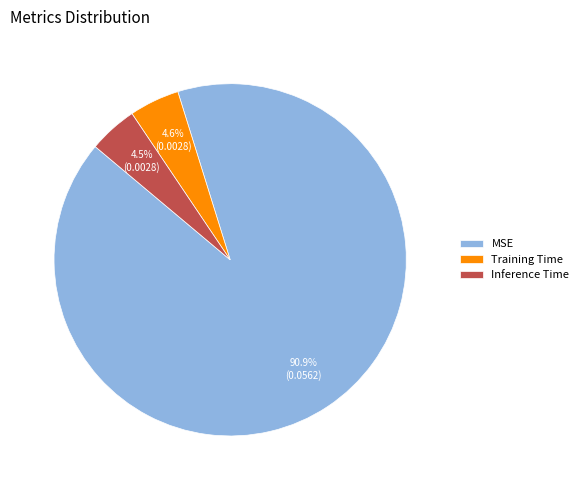

Does any single category account for the majority?

Yes